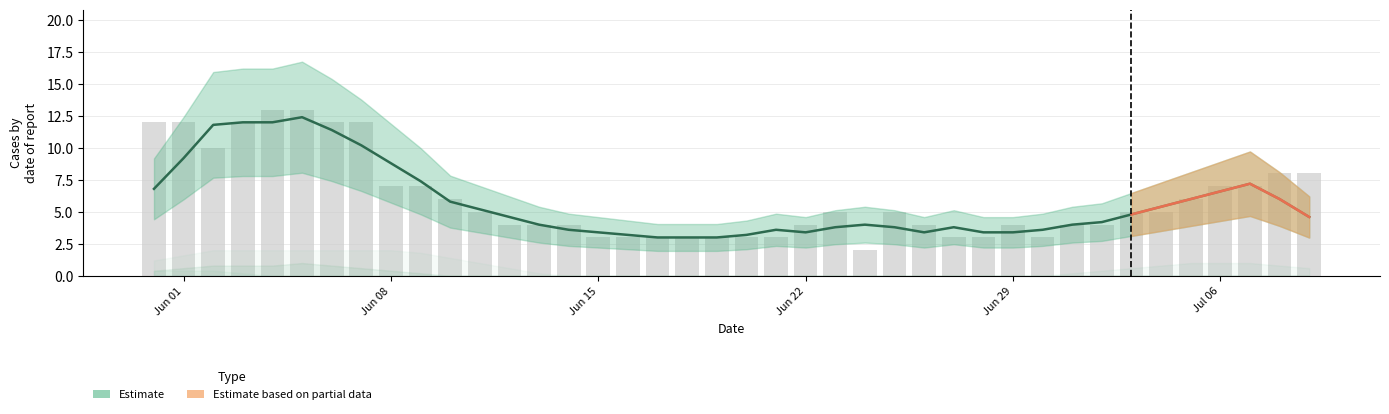

How many distinct data groups are displayed?

2